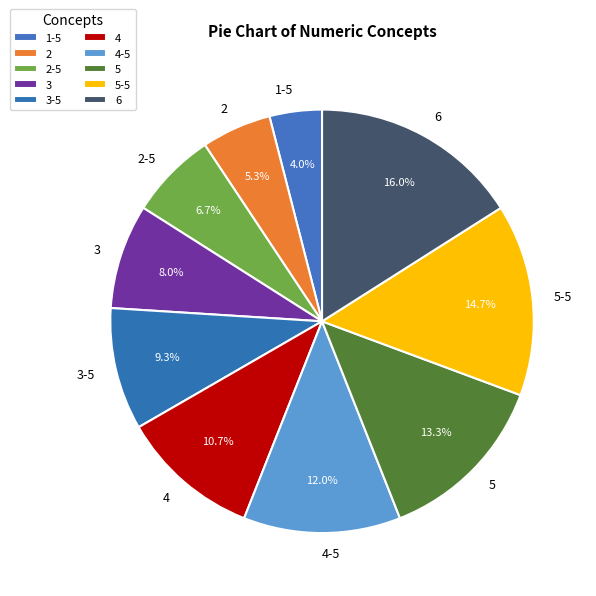

What is the total percentage of 1-5 and 3-5?

13.3%